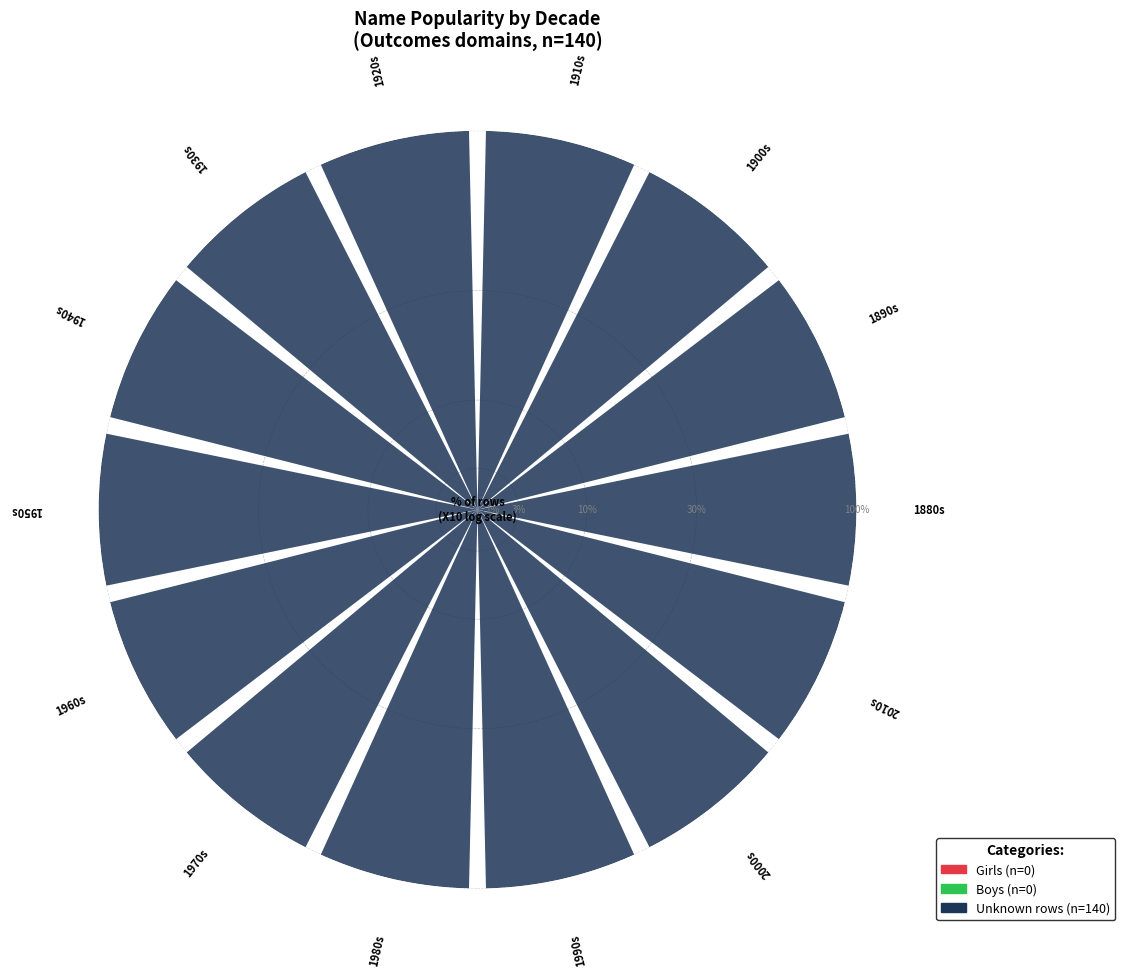

How many segments does this pie chart have?

14